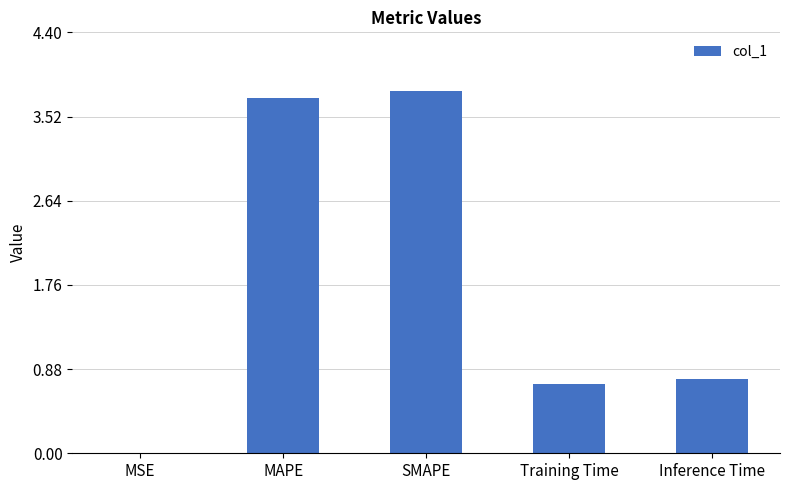

What is the sum of all values?

9.0